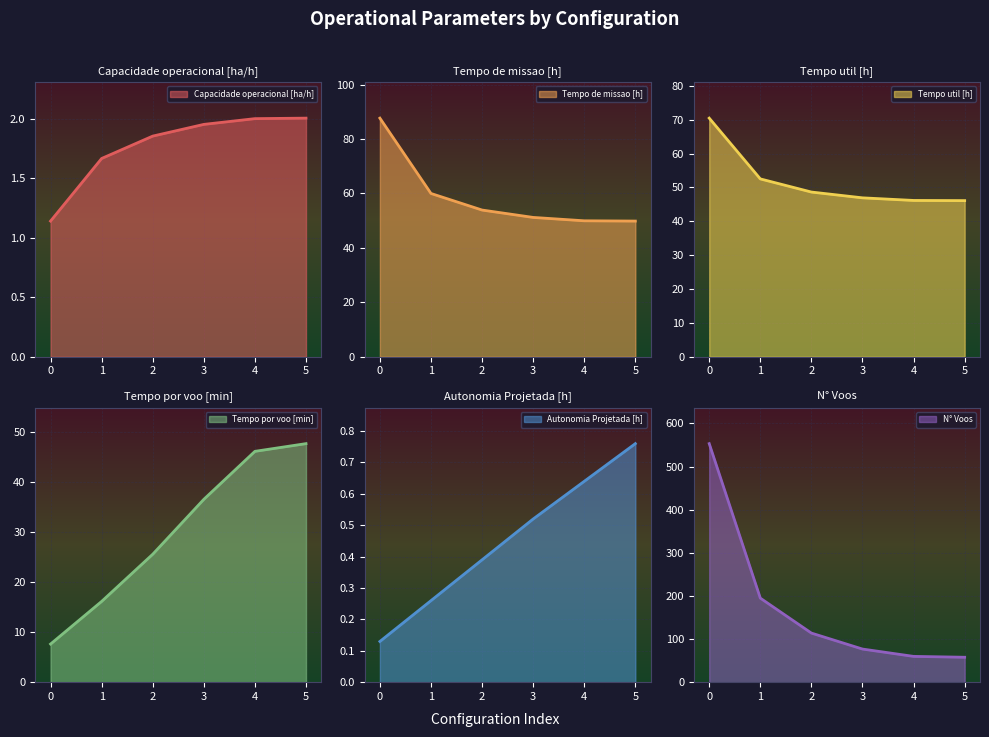

What is the difference between the highest and lowest values at 3?

76.5